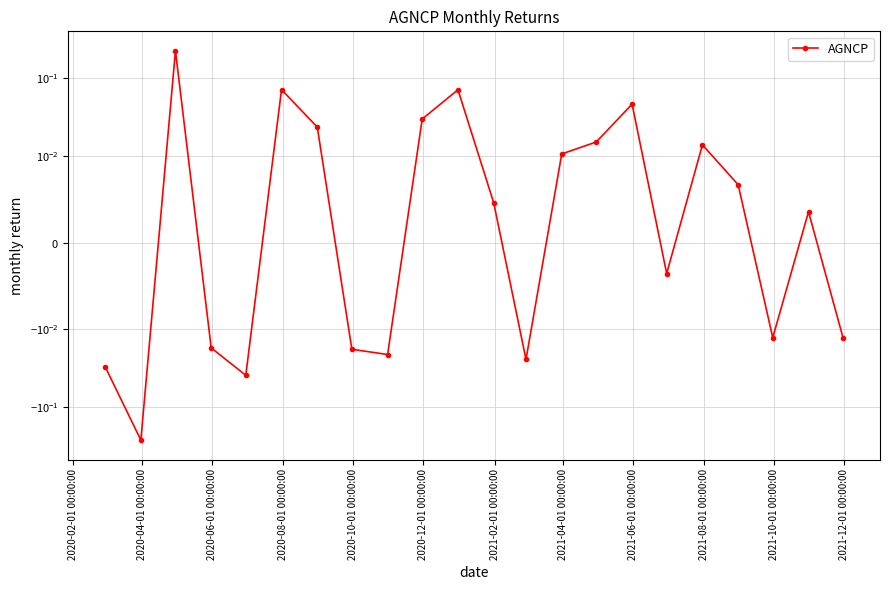

How many interior local peaks (higher than both neighbors) does the data have?

6